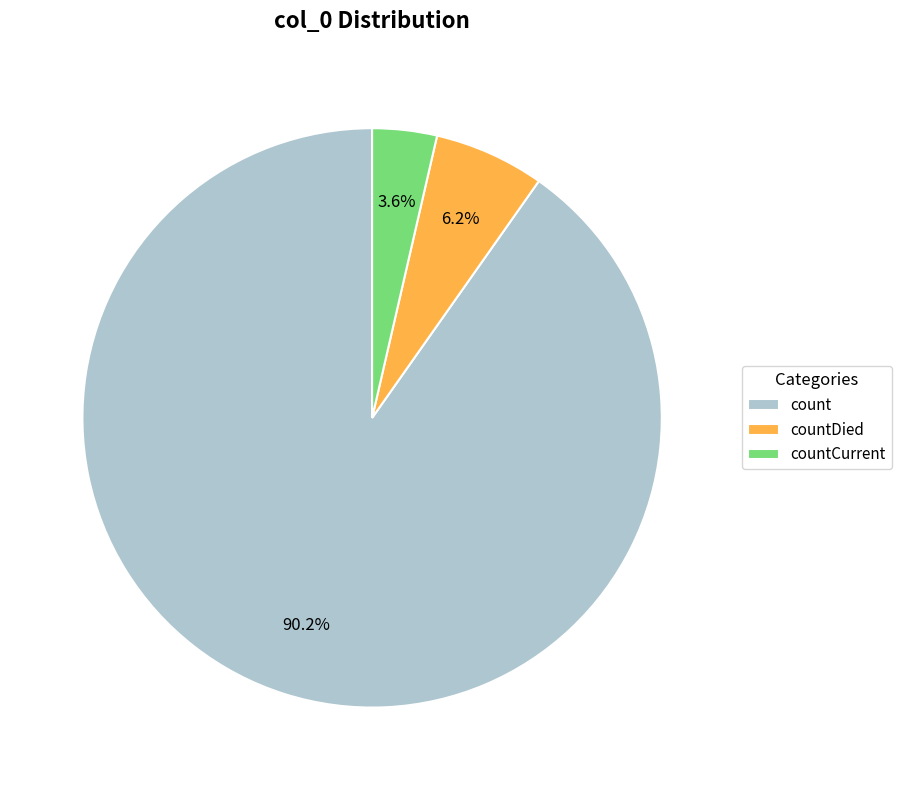

Combined, what portion of the pie is countDied and count?

96.4%